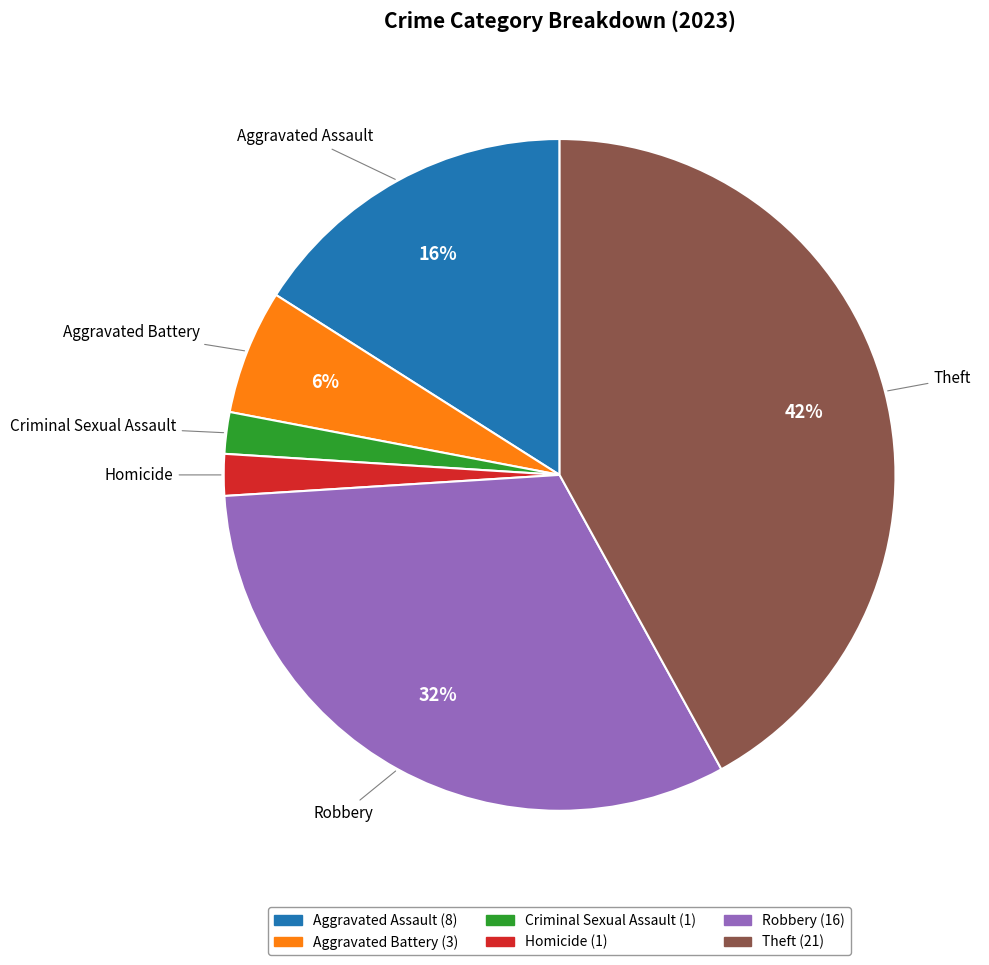

How many slices are in this pie chart?

6